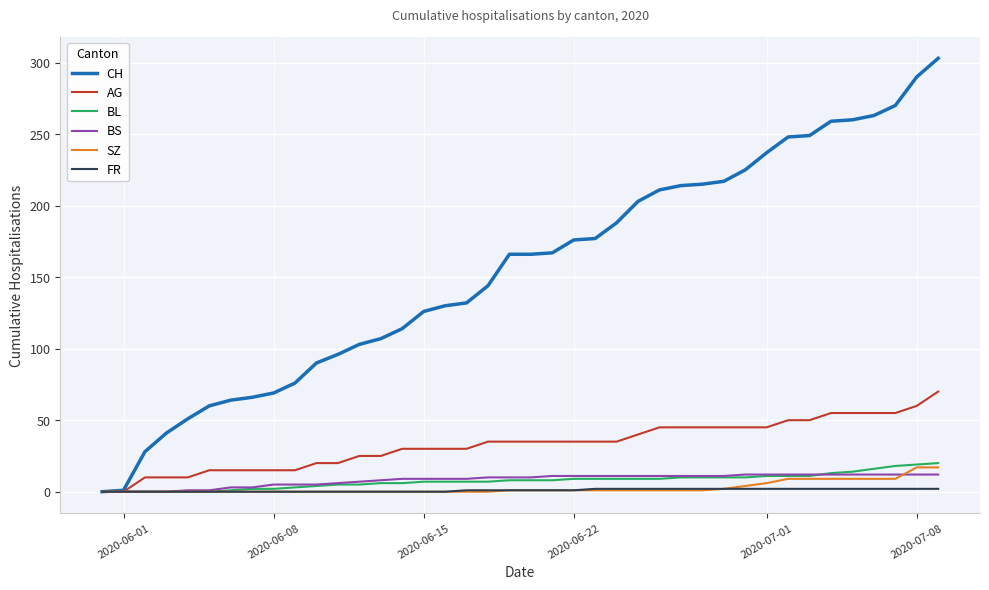

What is the greatest value displayed?

303